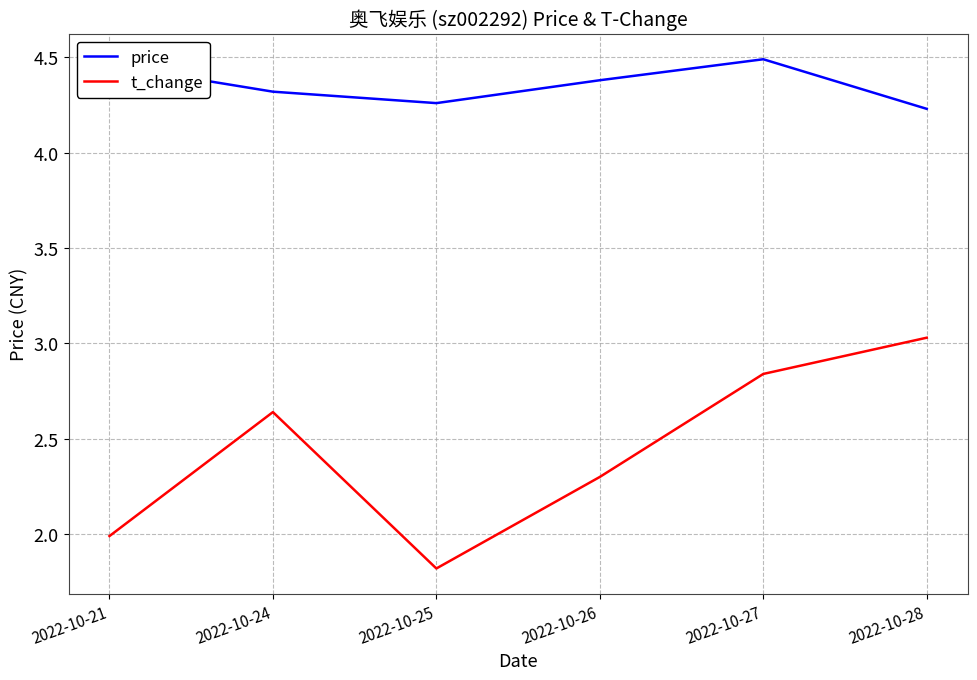

Which label corresponds to the smallest value in the chart?

2022-10-25